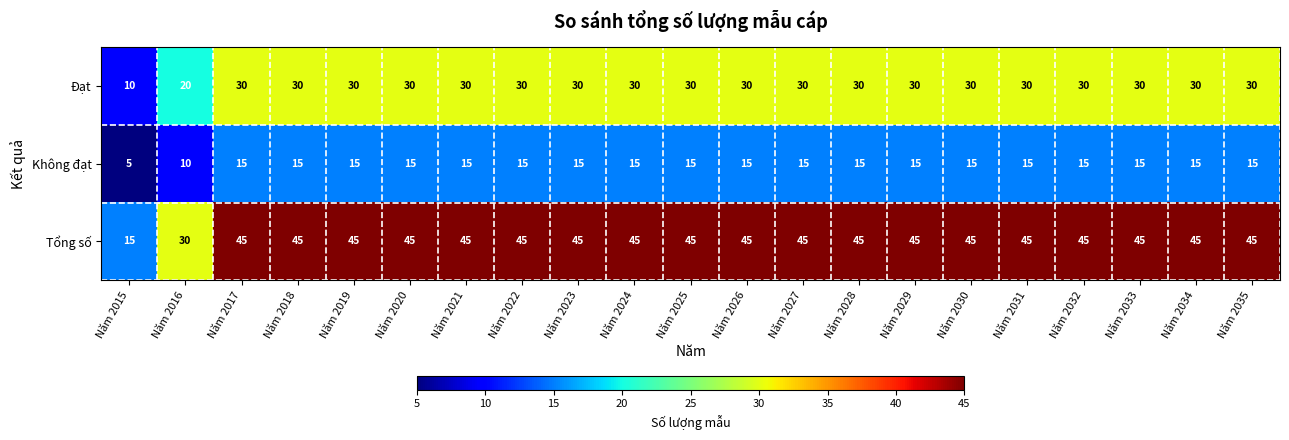

Which series has the largest range (max minus min)?

Tổng số